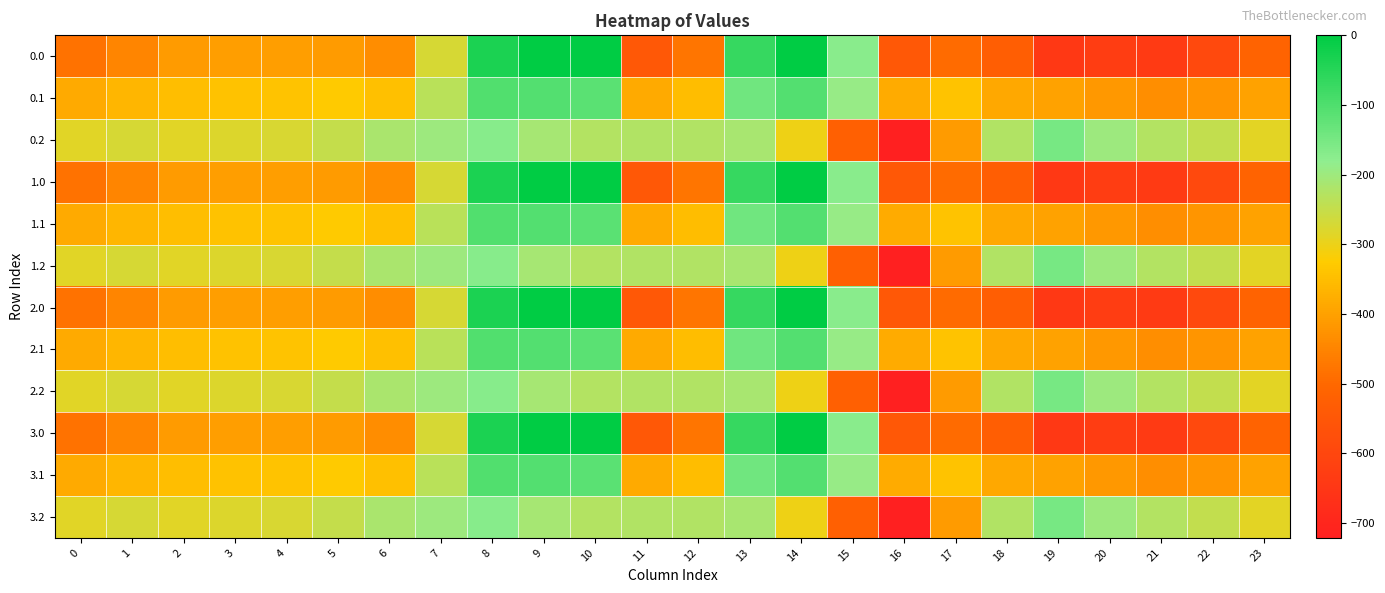

Reading left to right, extract all data points from this chart.

0.0: 0=-482.0	1=-449.5	2=-410.3	3=-404.4	4=-404.9	5=-410.8	6=-435.0	7=-270.7	8=-35.0	9=0.0	10=0.0	11=-544.3	12=-477.2	13=-70.2	14=-0.3	15=-172.8	16=-545.4	17=-493.8	18=-529.6	19=-644.5	20=-629.9	21=-638.4	22=-592.3	23=-511.3
0.1: 0=-384.6	1=-361.1	2=-347.9	3=-342.7	4=-339.6	5=-329.5	6=-345.2	7=-234.9	8=-102.3	9=-104.8	10=-114.0	11=-384.7	12=-350.8	13=-141.2	14=-105.5	15=-190.4	16=-380.5	17=-340.1	18=-388.5	19=-399.7	20=-414.5	21=-432.4	22=-419.9	23=-399.4
0.2: 0=-287.1	1=-272.7	2=-285.5	3=-281.0	4=-274.4	5=-248.1	6=-216.4	7=-199.0	8=-169.5	9=-209.6	10=-228.0	11=-225.2	12=-224.3	13=-212.2	14=-301.9	15=-522.2	16=-721.2	17=-409.5	18=-223.1	19=-151.1	20=-199.2	21=-226.4	22=-247.4	23=-287.5
1.0: 0=-482.0	1=-449.5	2=-410.3	3=-404.4	4=-404.9	5=-410.8	6=-435.0	7=-270.7	8=-35.0	9=0.0	10=0.0	11=-544.3	12=-477.2	13=-70.2	14=-0.3	15=-172.8	16=-545.4	17=-493.8	18=-529.6	19=-644.5	20=-629.9	21=-638.4	22=-592.3	23=-511.3
1.1: 0=-384.6	1=-361.1	2=-347.9	3=-342.7	4=-339.6	5=-329.5	6=-345.2	7=-234.9	8=-102.3	9=-104.8	10=-114.0	11=-384.7	12=-350.8	13=-141.2	14=-105.5	15=-190.4	16=-380.5	17=-340.1	18=-388.5	19=-399.7	20=-414.5	21=-432.4	22=-419.9	23=-399.4
1.2: 0=-287.1	1=-272.7	2=-285.5	3=-281.0	4=-274.4	5=-248.1	6=-216.4	7=-199.0	8=-169.5	9=-209.6	10=-228.0	11=-225.2	12=-224.3	13=-212.2	14=-301.9	15=-522.2	16=-721.2	17=-409.5	18=-223.1	19=-151.1	20=-199.2	21=-226.4	22=-247.4	23=-287.5
2.0: 0=-482.0	1=-449.5	2=-410.3	3=-404.4	4=-404.9	5=-410.8	6=-435.0	7=-270.7	8=-35.0	9=0.0	10=0.0	11=-544.3	12=-477.2	13=-70.2	14=-0.3	15=-172.8	16=-545.4	17=-493.8	18=-529.6	19=-644.5	20=-629.9	21=-638.4	22=-592.3	23=-511.3
2.1: 0=-384.6	1=-361.1	2=-347.9	3=-342.7	4=-339.6	5=-329.5	6=-345.2	7=-234.9	8=-102.3	9=-104.8	10=-114.0	11=-384.7	12=-350.8	13=-141.2	14=-105.5	15=-190.4	16=-380.5	17=-340.1	18=-388.5	19=-399.7	20=-414.5	21=-432.4	22=-419.9	23=-399.4
2.2: 0=-287.1	1=-272.7	2=-285.5	3=-281.0	4=-274.4	5=-248.1	6=-216.4	7=-199.0	8=-169.5	9=-209.6	10=-228.0	11=-225.2	12=-224.3	13=-212.2	14=-301.9	15=-522.2	16=-721.2	17=-409.5	18=-223.1	19=-151.1	20=-199.2	21=-226.4	22=-247.4	23=-287.5
3.0: 0=-482.0	1=-449.5	2=-410.3	3=-404.4	4=-404.9	5=-410.8	6=-435.0	7=-270.7	8=-35.0	9=0.0	10=0.0	11=-544.3	12=-477.2	13=-70.2	14=-0.3	15=-172.8	16=-545.4	17=-493.8	18=-529.6	19=-644.5	20=-629.9	21=-638.4	22=-592.3	23=-511.3
3.1: 0=-384.6	1=-361.1	2=-347.9	3=-342.7	4=-339.6	5=-329.5	6=-345.2	7=-234.9	8=-102.3	9=-104.8	10=-114.0	11=-384.7	12=-350.8	13=-141.2	14=-105.5	15=-190.4	16=-380.5	17=-340.1	18=-388.5	19=-399.7	20=-414.5	21=-432.4	22=-419.9	23=-399.4
3.2: 0=-287.1	1=-272.7	2=-285.5	3=-281.0	4=-274.4	5=-248.1	6=-216.4	7=-199.0	8=-169.5	9=-209.6	10=-228.0	11=-225.2	12=-224.3	13=-212.2	14=-301.9	15=-522.2	16=-721.2	17=-409.5	18=-223.1	19=-151.1	20=-199.2	21=-226.4	22=-247.4	23=-287.5